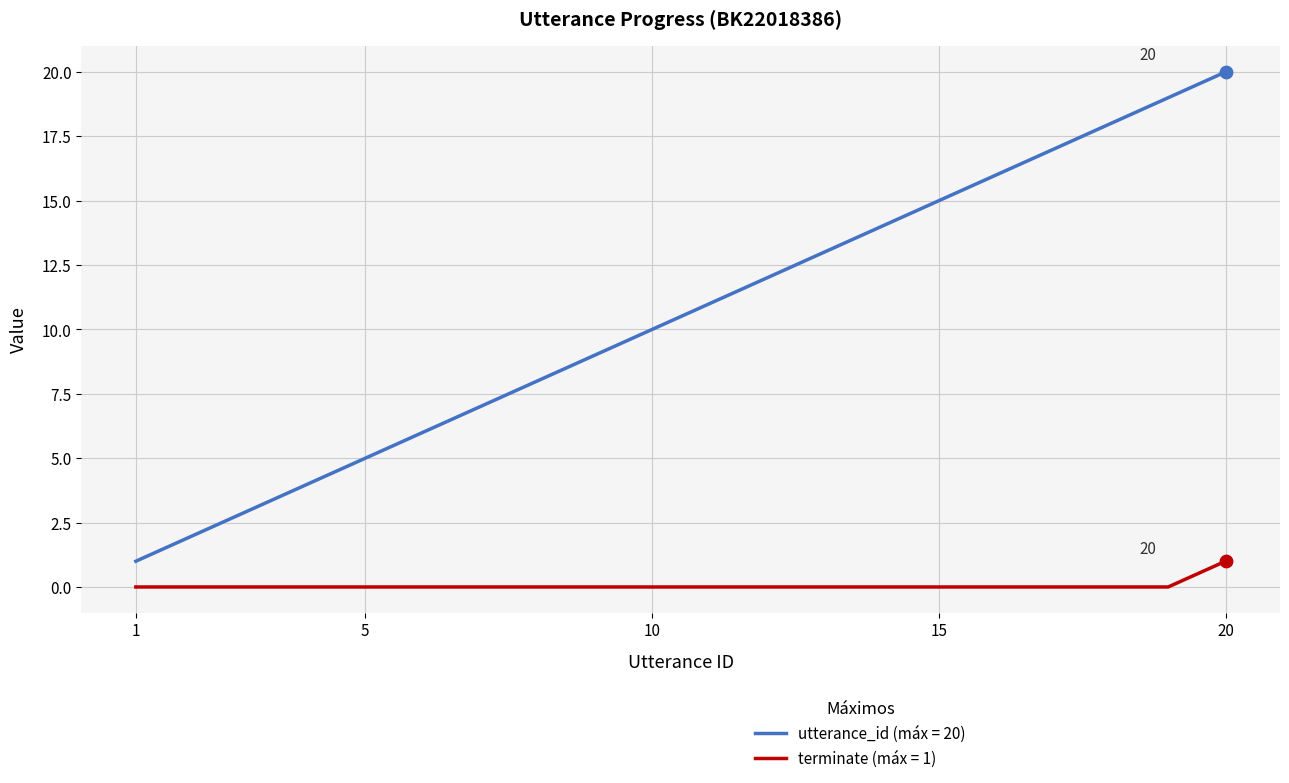

Which series has the largest total across all categories?

utterance_id (máx = 20)